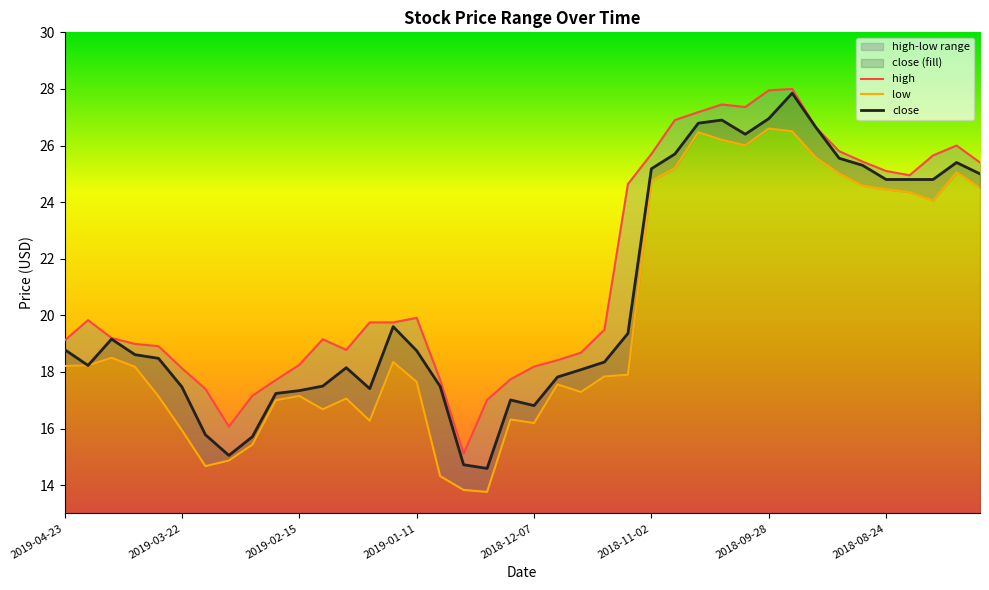

Which category has the lowest value in the high series?

17